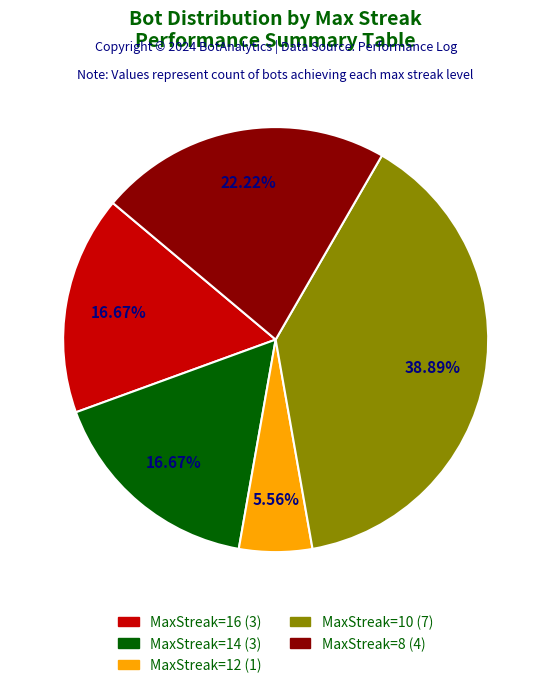

To the nearest percent, what is the difference between the largest and smallest slice percentages?

33%